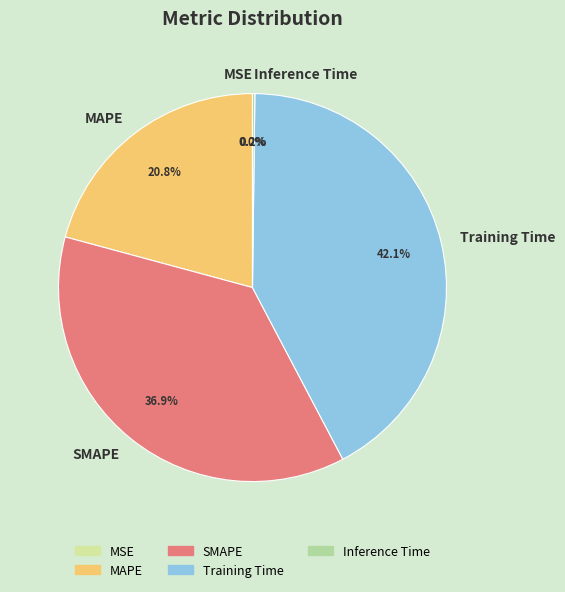

Is there any slice that represents more than half of the pie?

No